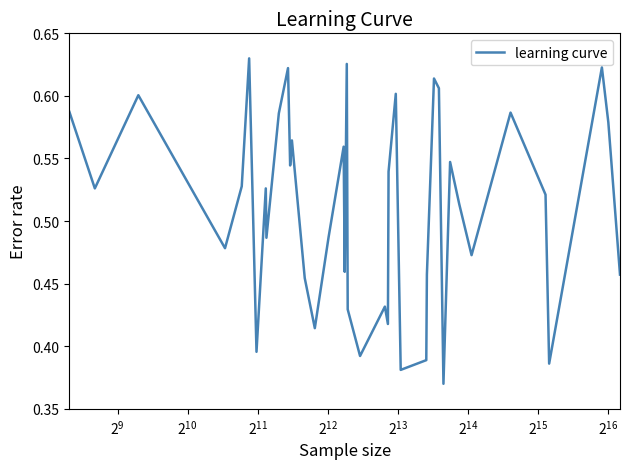

What is the difference between the maximum and minimum values?

0.3